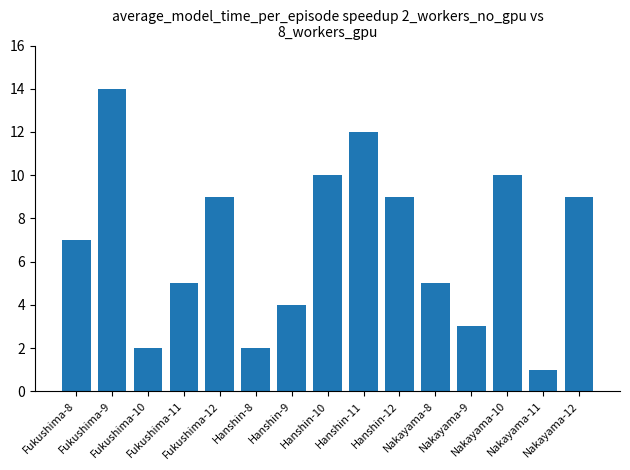

Approximately how many times larger is the value at Fukushima-12 compared to Nakayama-10?

0.9